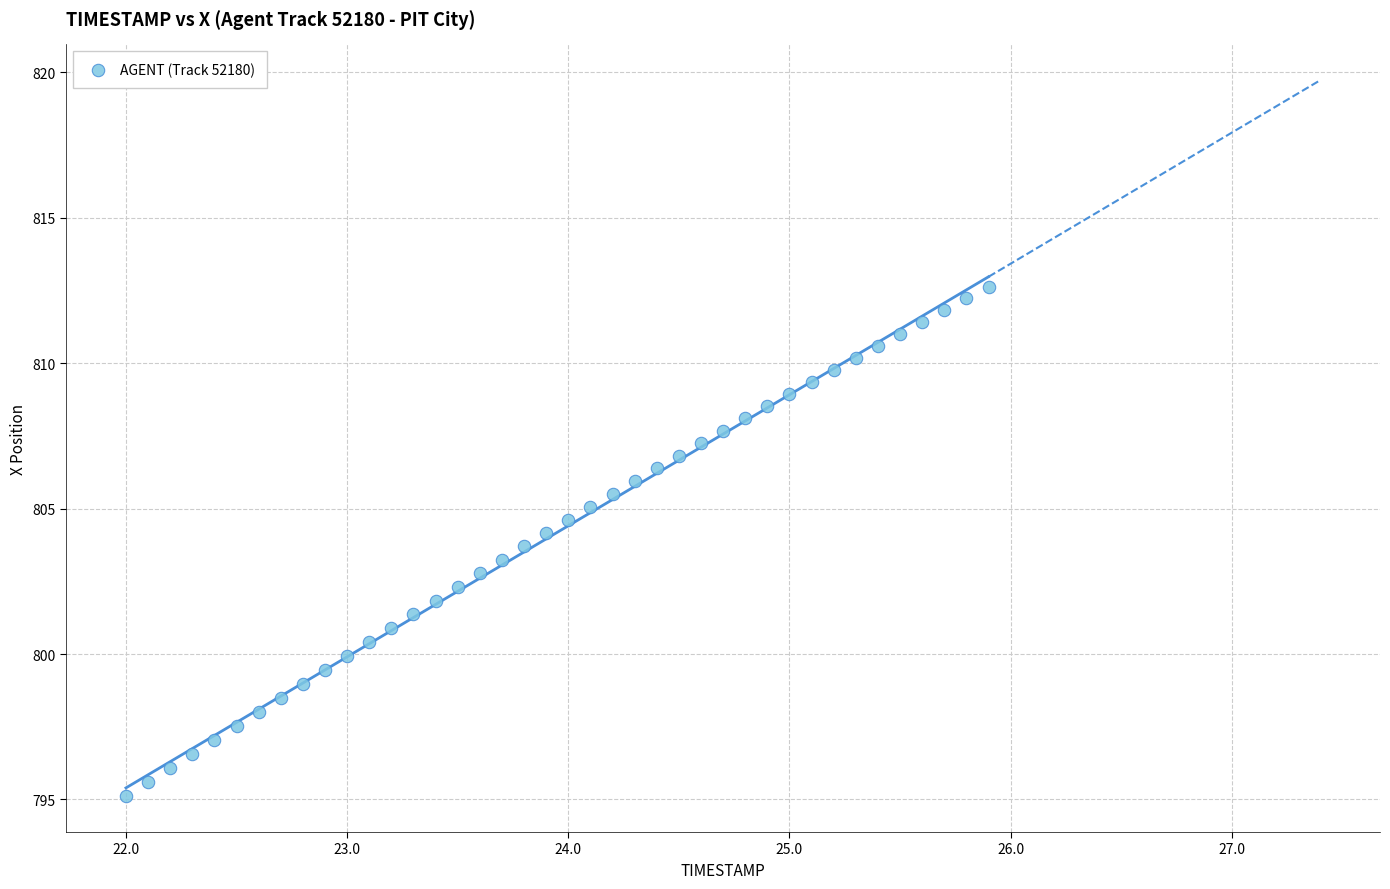

What is the range of X values (max minus min)?

3.9